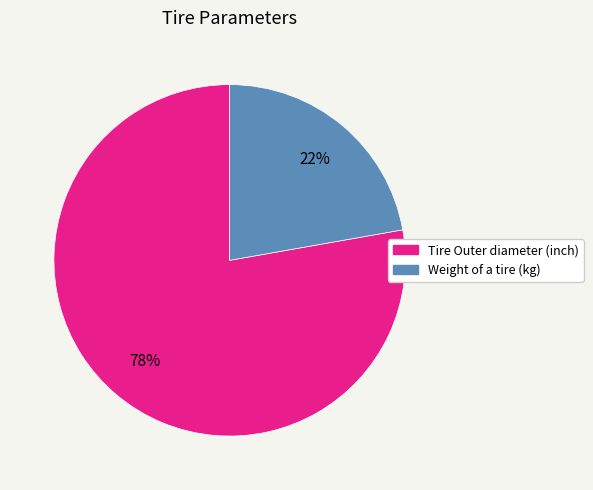

Count the number of slices in the pie.

2